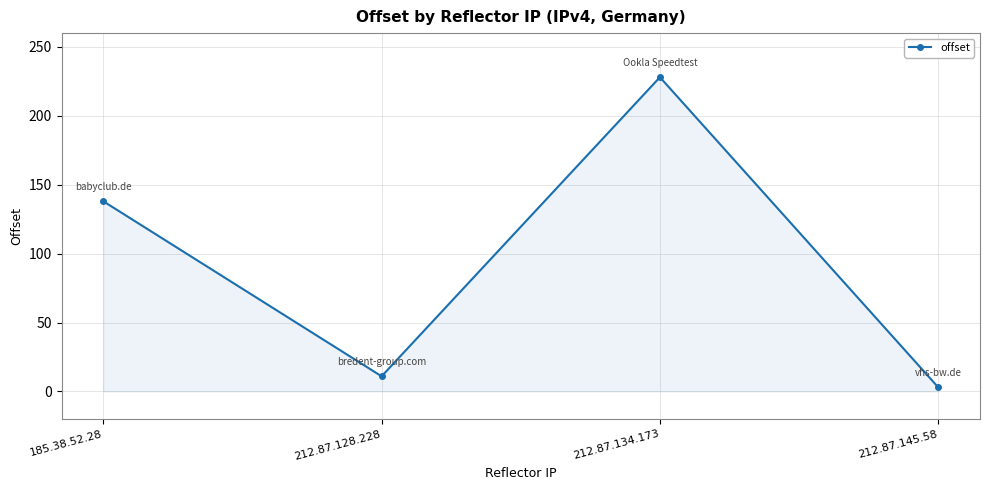

List the labels in order of value, largest first.

212.87.134.173, 185.38.52.28, 212.87.128.228, 212.87.145.58